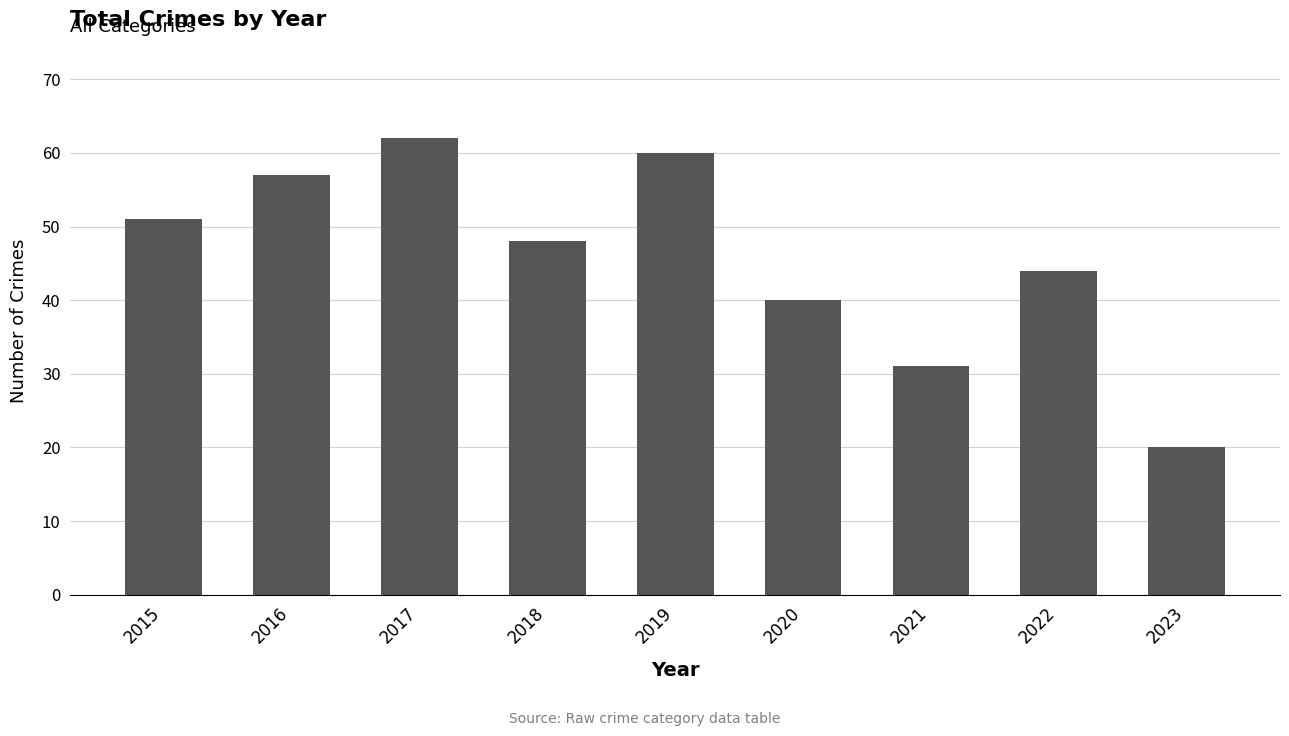

What is the change in value from 2016 to 2022?

-13